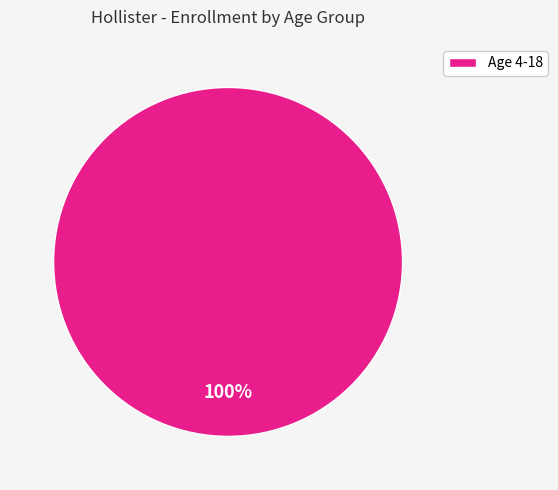

The Age 4-18 slice represents 100% of the pie. True or false?

True